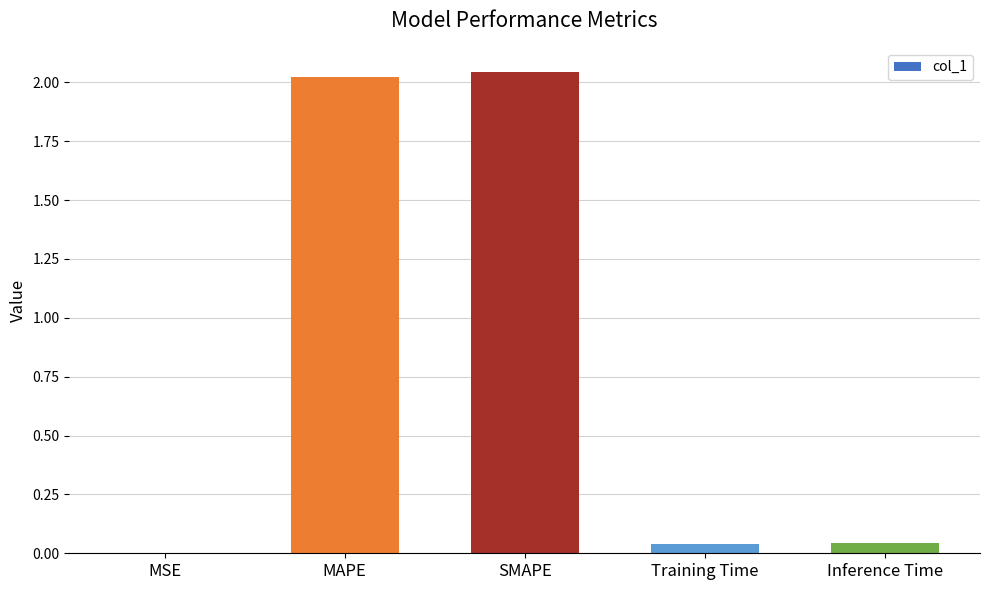

True or false: the data shows 0.0 at MSE.

True